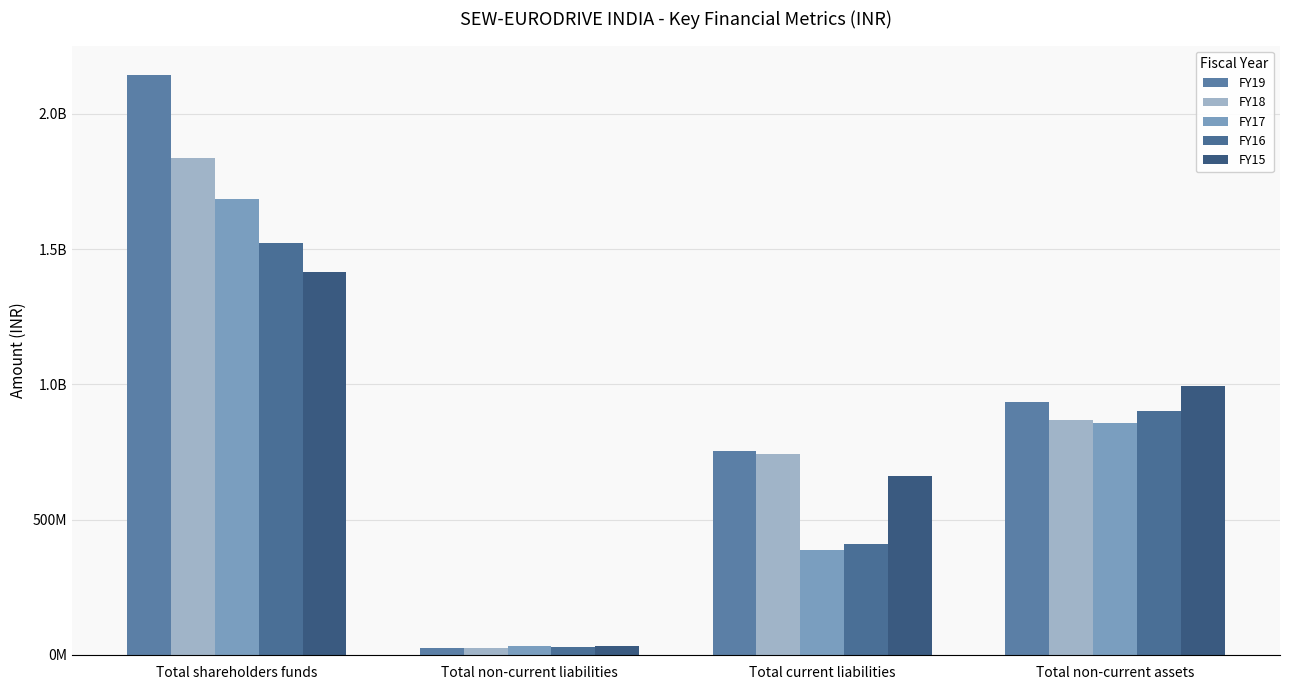

The value of FY16 at Total current liabilities is 623874979. True or false?

False